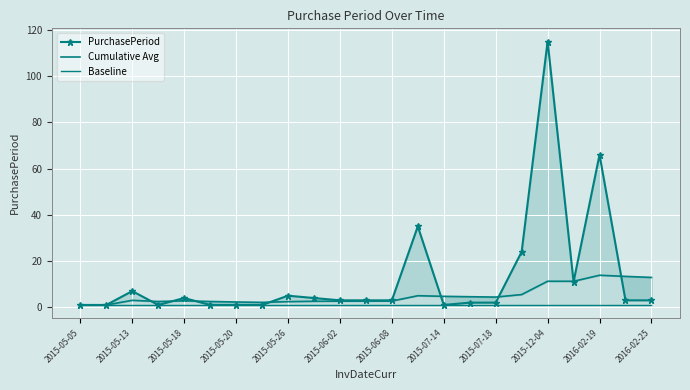

The Cumulative Avg series shows 1.7 at 2015-06-02. True or false?

False